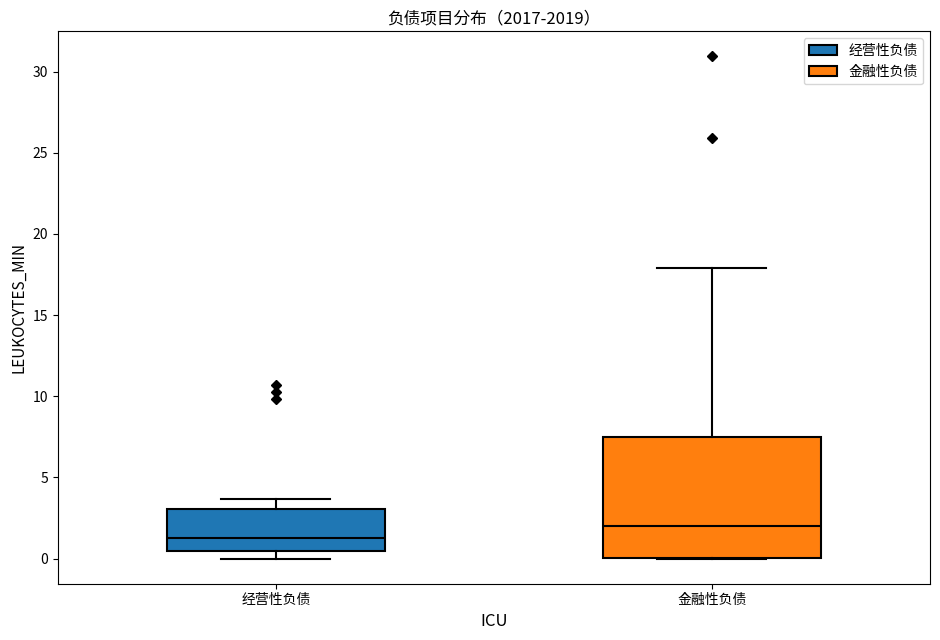

Where is the upper edge of the box for 经营性负债 on the y-axis? The values are not printed on the chart, so give them approximately, as read against the axis.

3.0